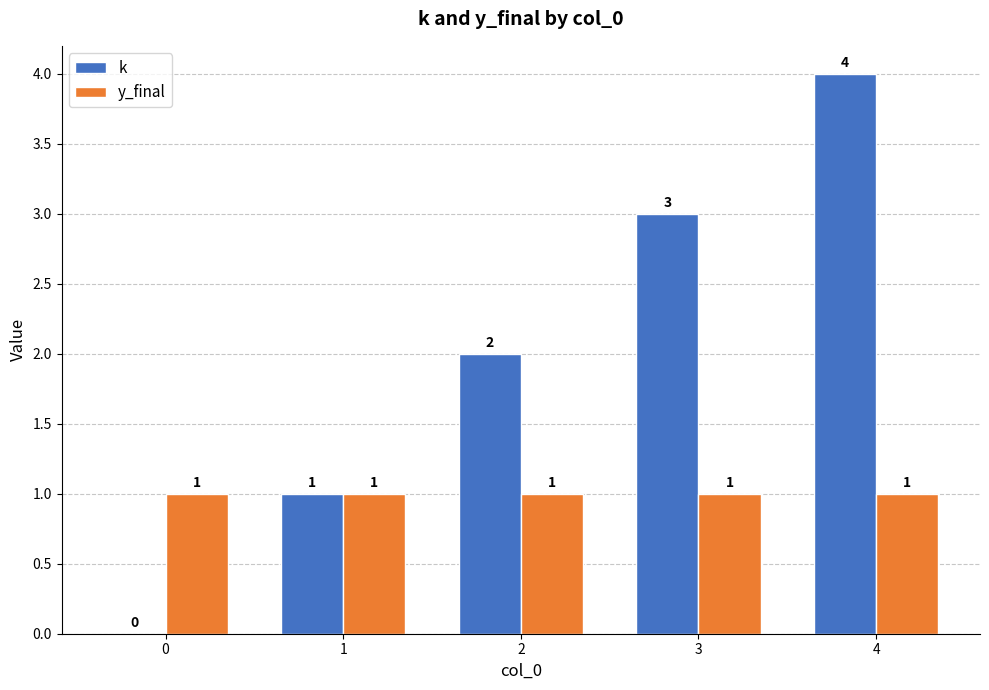

How many k values are between 1 and 3?

3